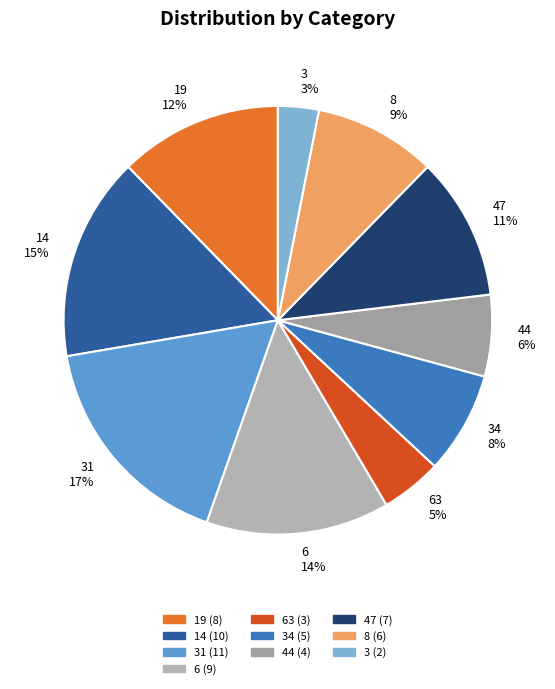

Which slice is the smallest?

3